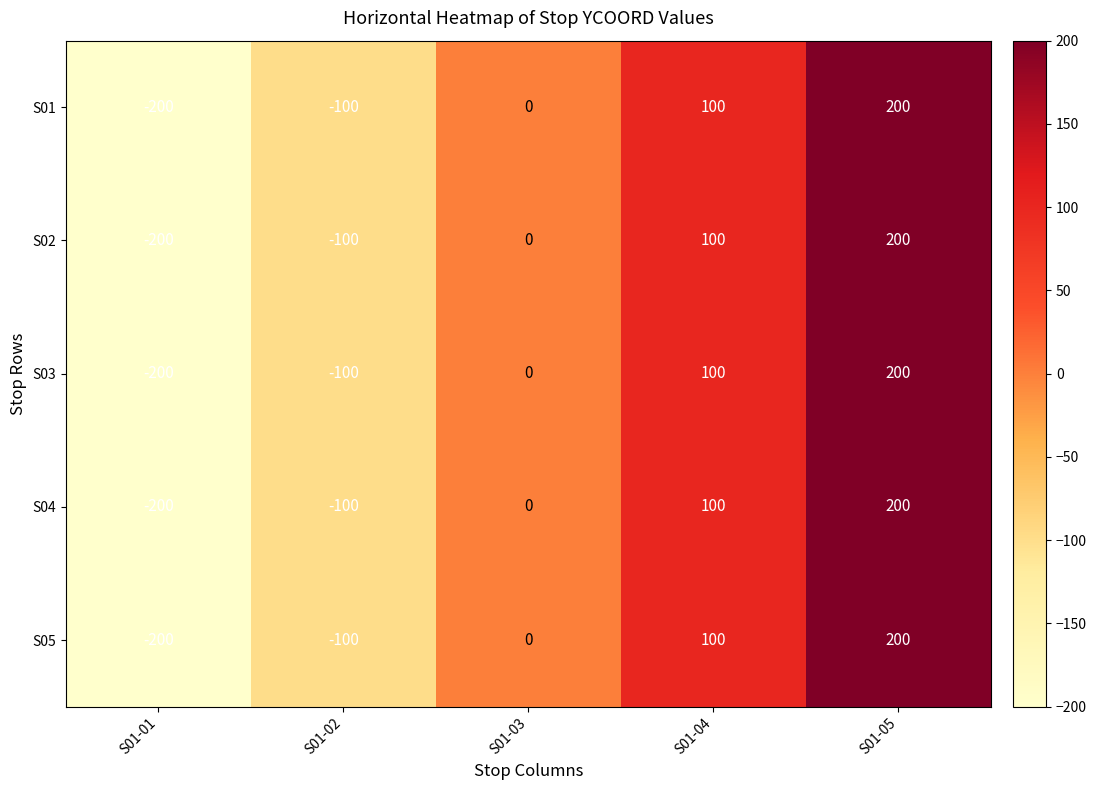

True or false: S03 has a value of -78 at S01-01.

False